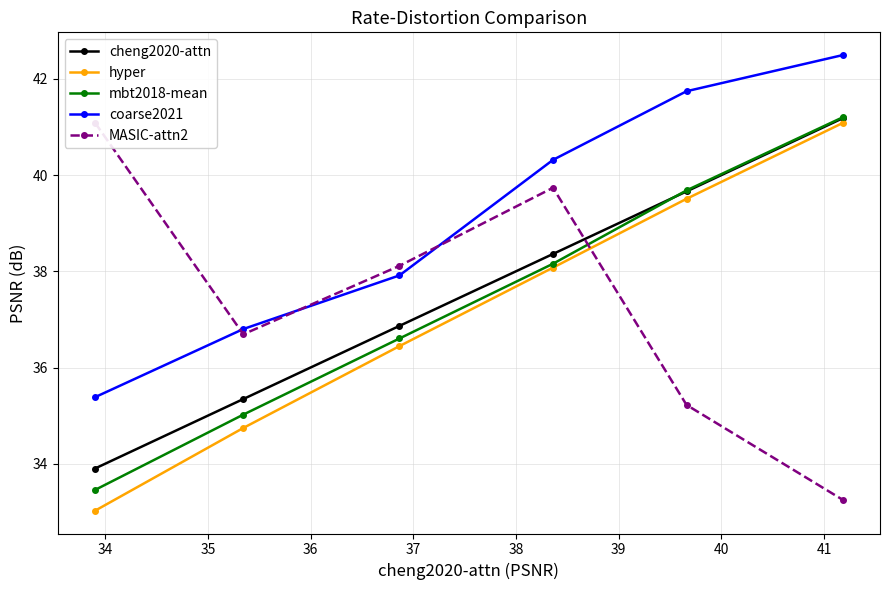

What is the average value of the hyper series?

37.1